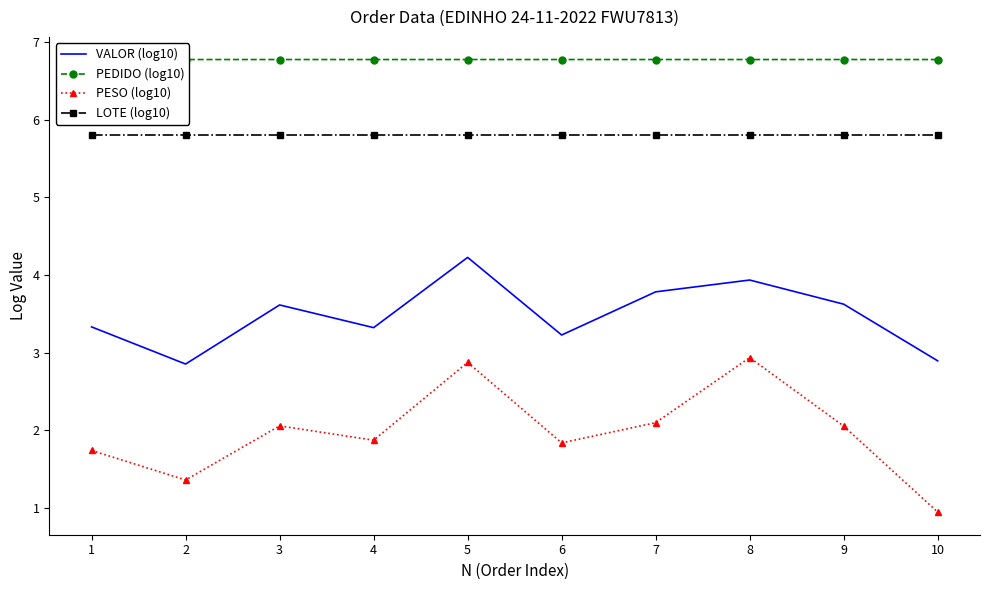

Is it true that PEDIDO (log10) equals 2.5 at 9?

False